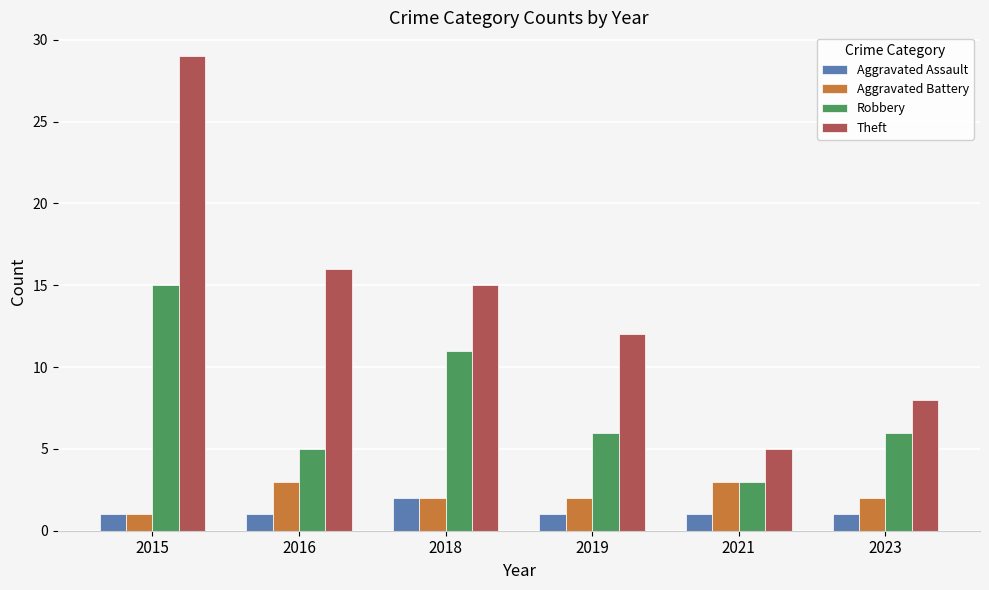

Reading left to right, transcribe all the data shown in this chart.

Aggravated Assault: 1	1	2	1	1	1
Aggravated Battery: 1	3	2	2	3	2
Robbery: 15	5	11	6	3	6
Theft: 29	16	15	12	5	8